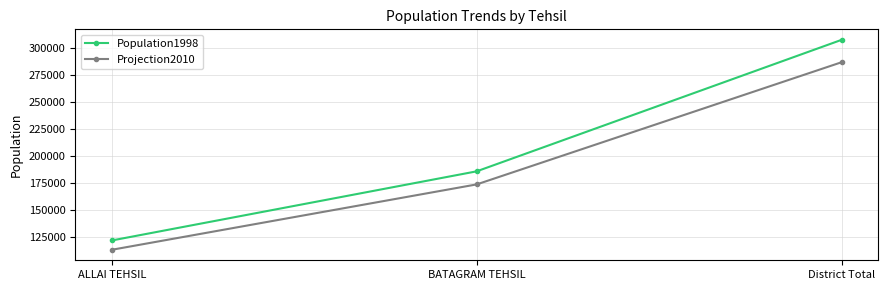

What is the total value across all series at BATAGRAM TEHSIL?

359155.1